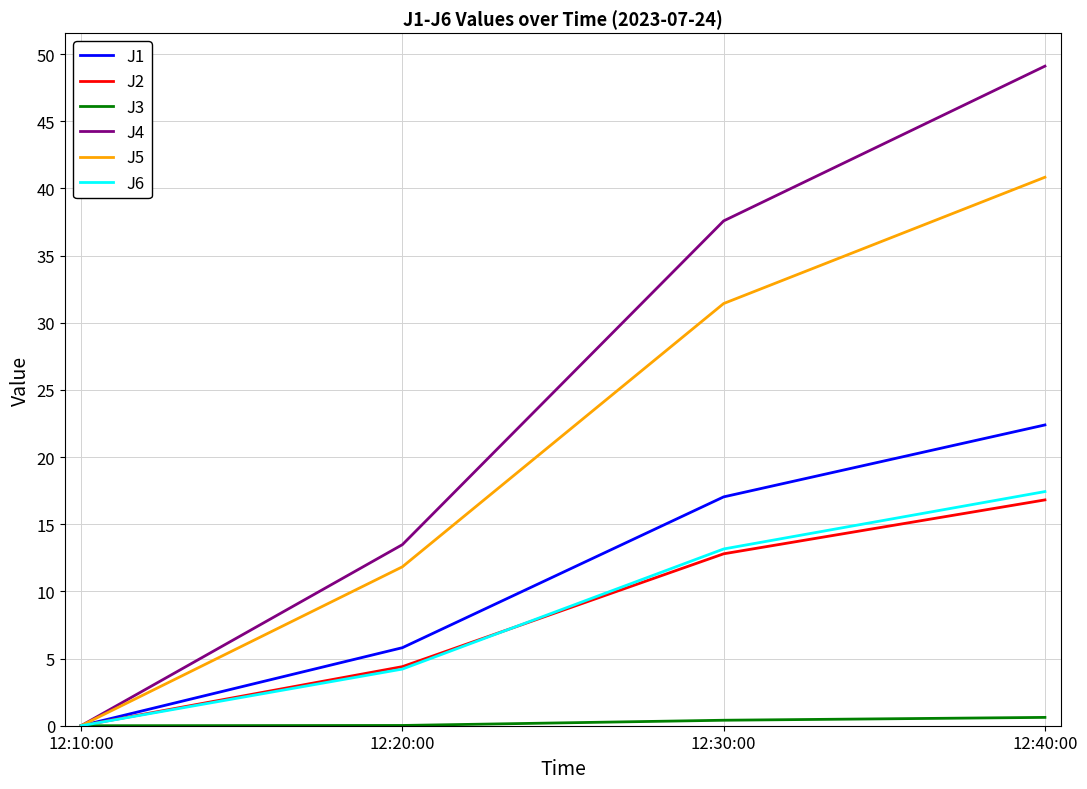

Read the J1 value at 12:20:00.

5.8